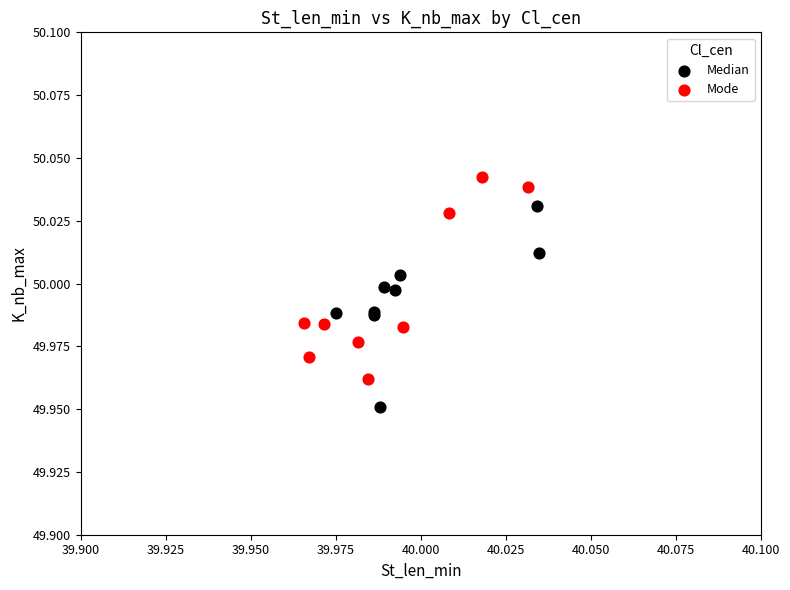

Which series contains the lowest Y value?

Median